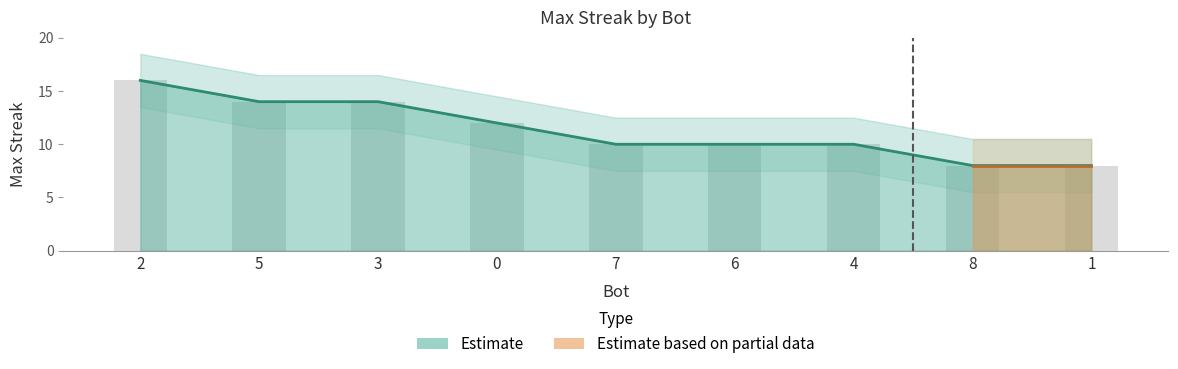

Reading left to right, transcribe all the data shown in this chart.

2=16	5=14	3=14	0=12	7=10	6=10	4=10	8=8	1=8